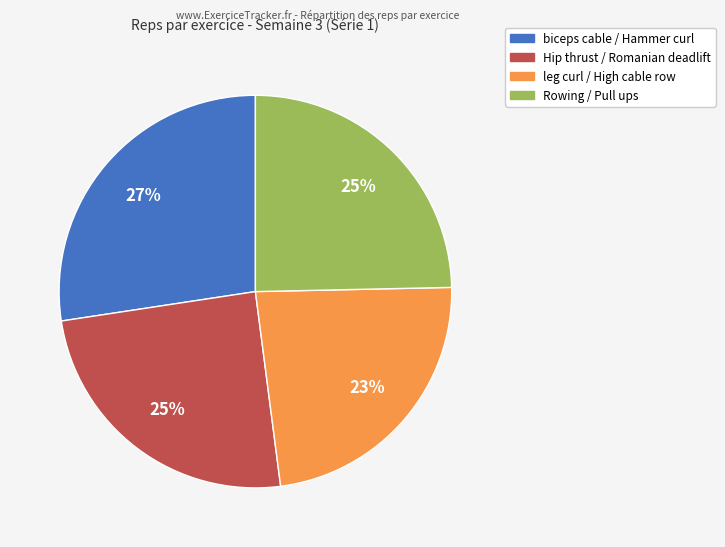

Does any single category account for the majority?

No